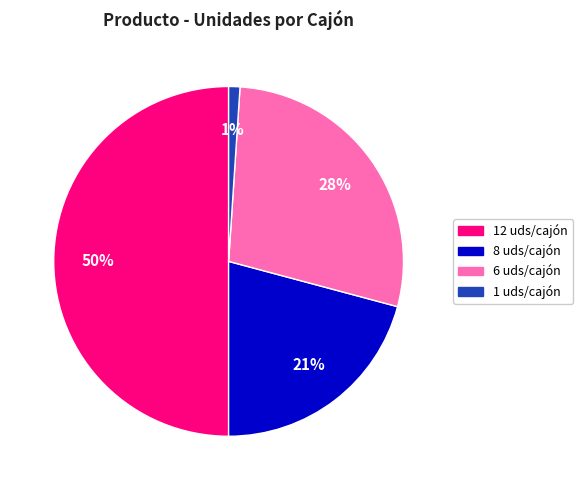

To the nearest percent, what is the average slice percentage?

25%